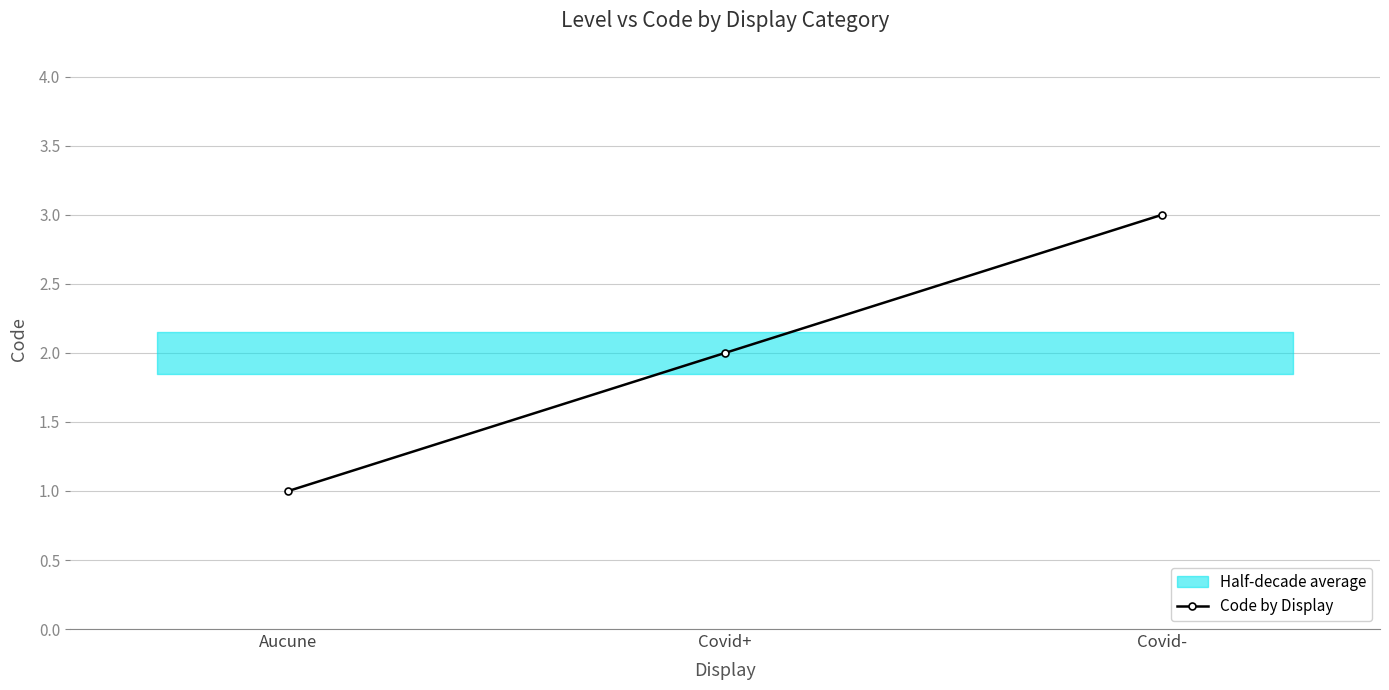

How many values are below 2?

1